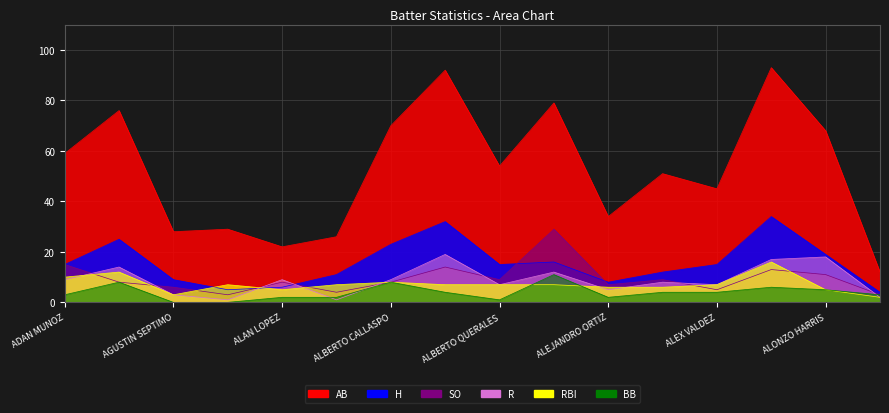

Which has a higher value, ALBERTO QUERALES or ALEJANDRO ORTIZ?

ALBERTO QUERALES